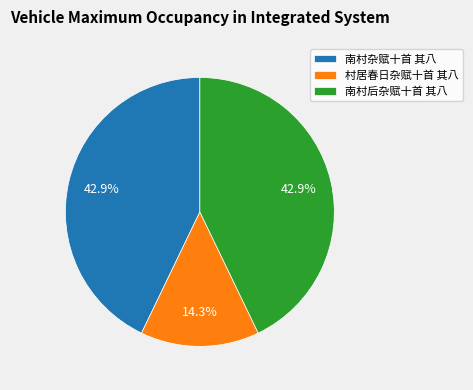

Is 村居春日杂赋十首 其八 the majority of the pie?

No